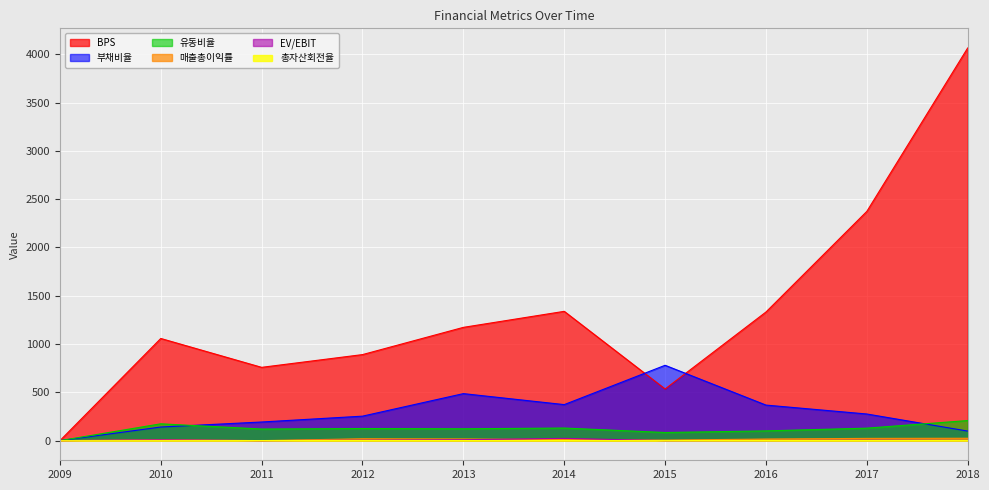

What are all the series names shown in the legend?

BPS, 부채비율, 유동비율, 매출총이익률, EV/EBIT, 총자산회전율